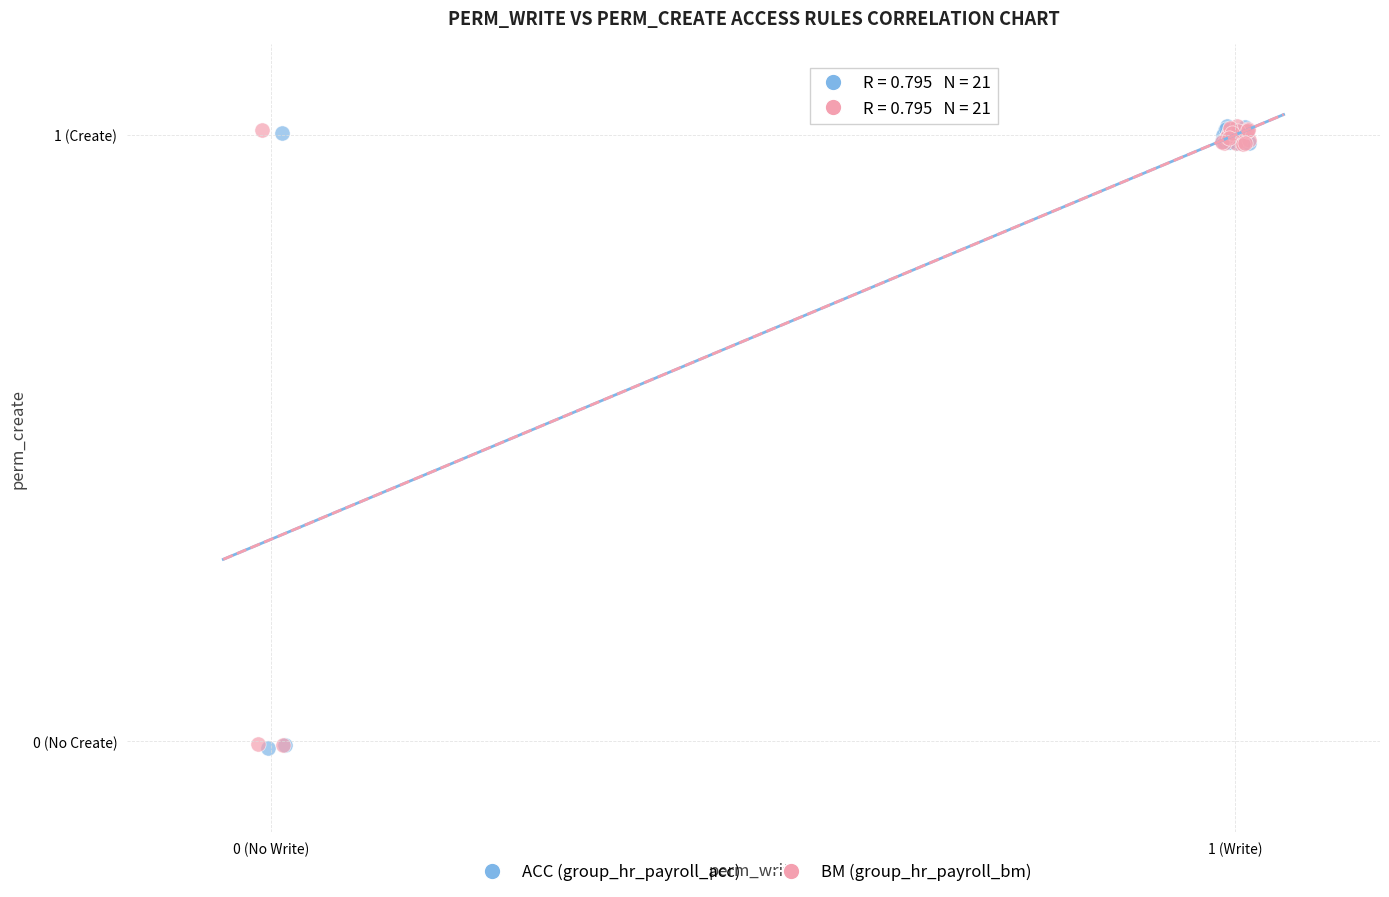

What are all the series names shown in the legend?

ACC (group_hr_payroll_acc), BM (group_hr_payroll_bm)